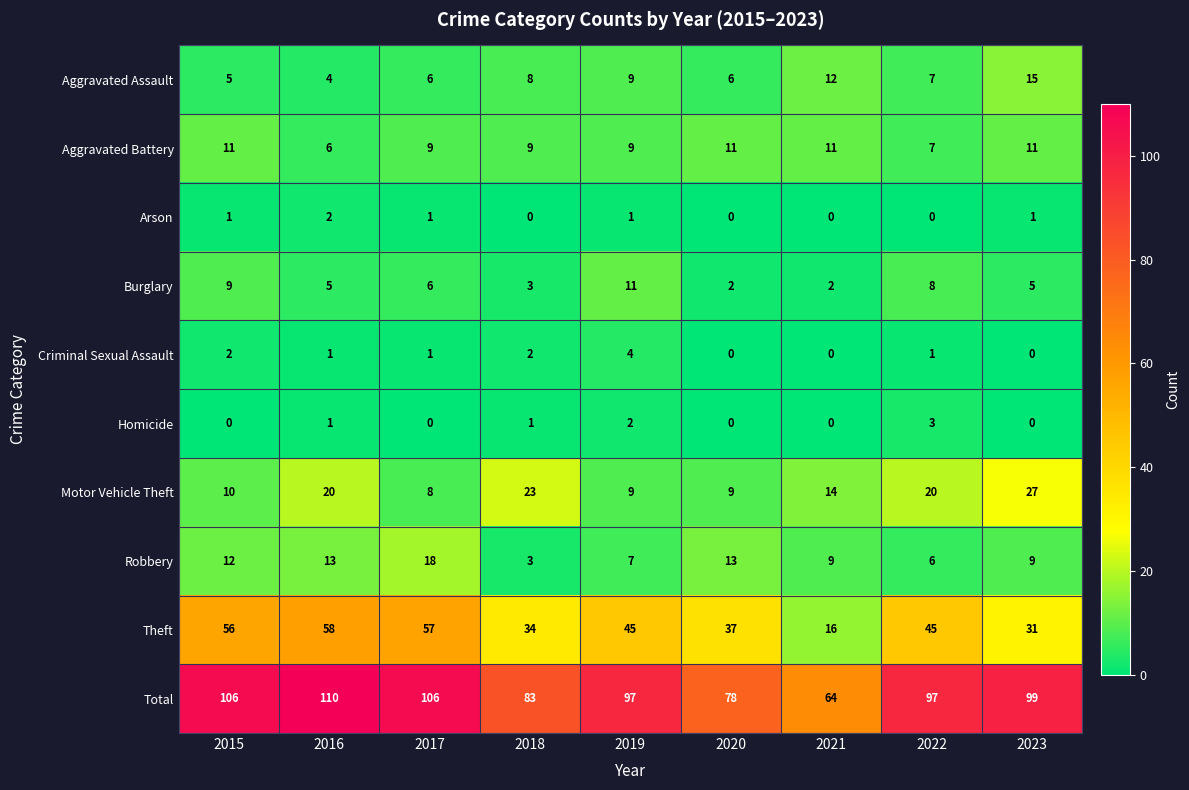

What is the highest value of the Motor Vehicle Theft series?

27